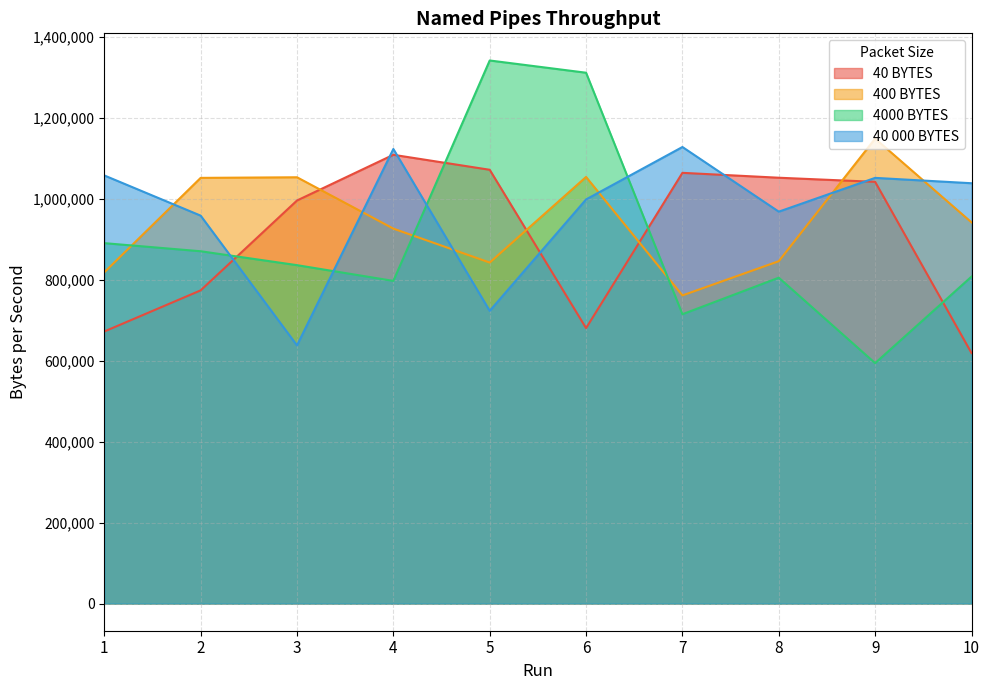

Reading right to left, extract all data points from this chart.

40 BYTES: 618855	1041746	1051940	1064023	680401	1071574	1108577	995681	773663	672093
400 BYTES: 941687	1148600	845781	761203	1053828	842383	926206	1053073	1051562	818218
4000 BYTES: 807645	593934	805002	714760	1311338	1341544	797073	835964	870324	890335
40 000 BYTES: 1038347	1051562	968117	1127834	998324	723067	1122925	637734	958300	1057604